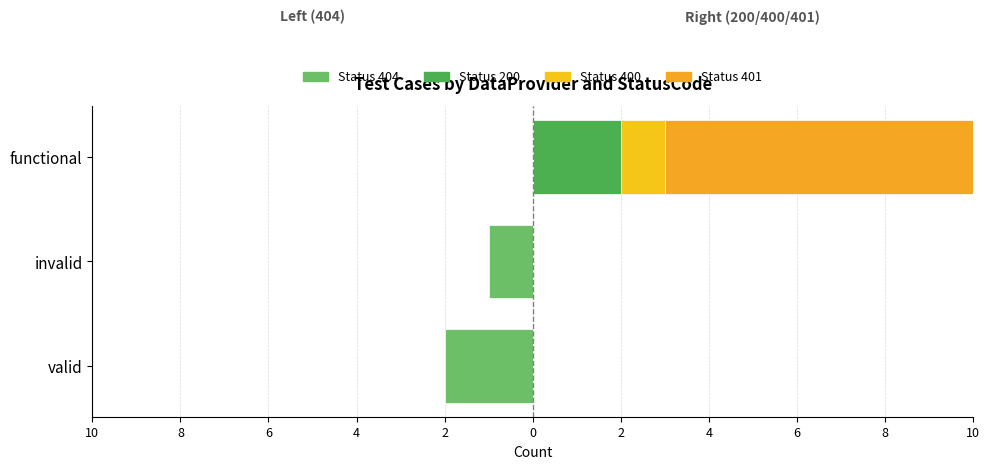

Is it true that Status 200 equals 1 at valid?

False